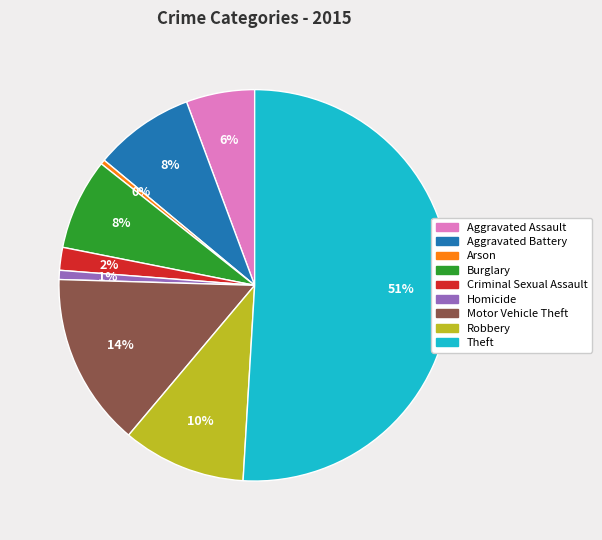

Do Arson and Burglary together represent more than half of the pie?

No